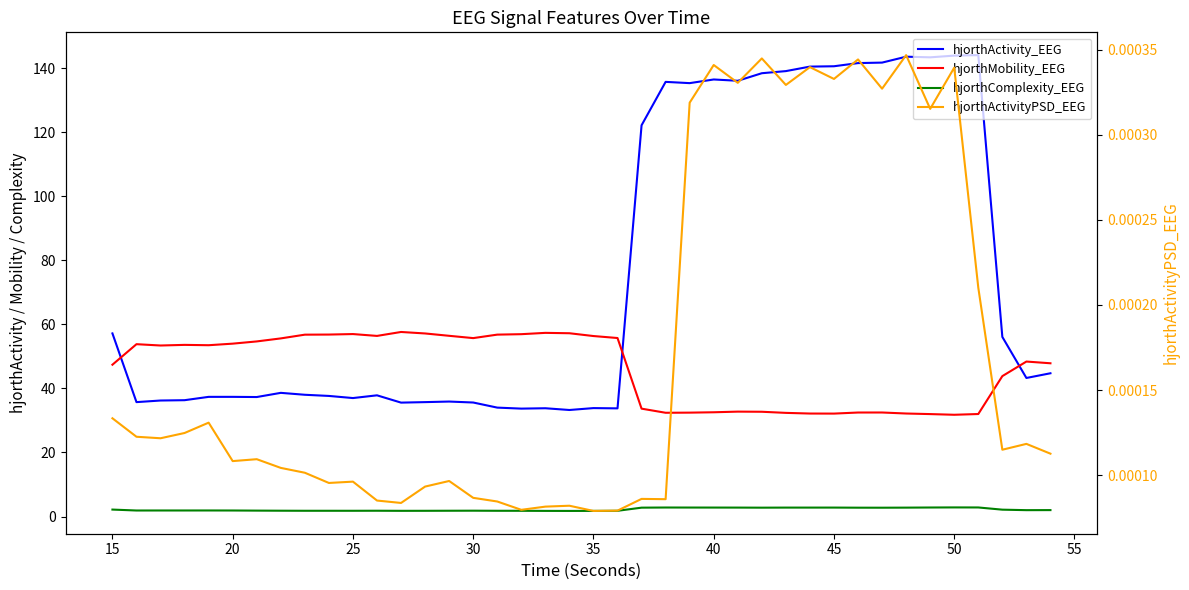

What is the sum of all hjorthMobility_EEG values?

1846.1